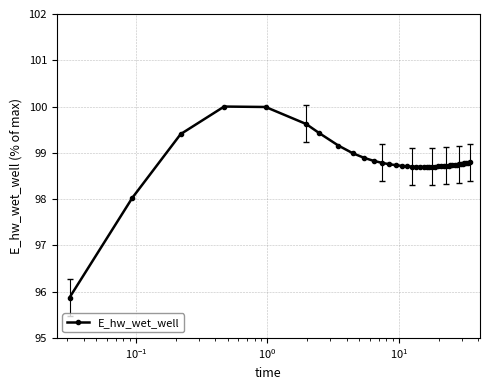

Count the number of data series in this chart.

1